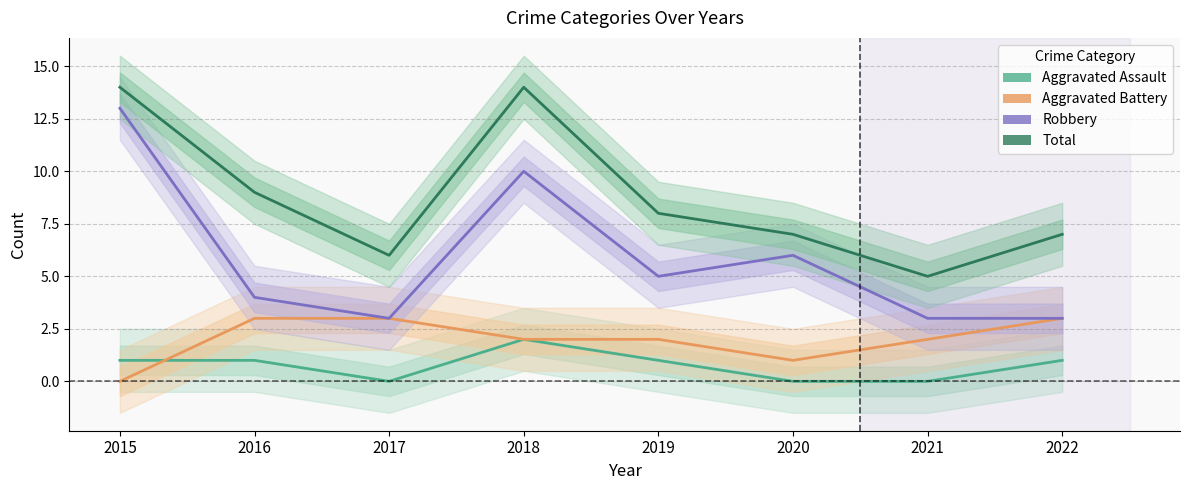

How many values in the Aggravated Assault series exceed 1?

1